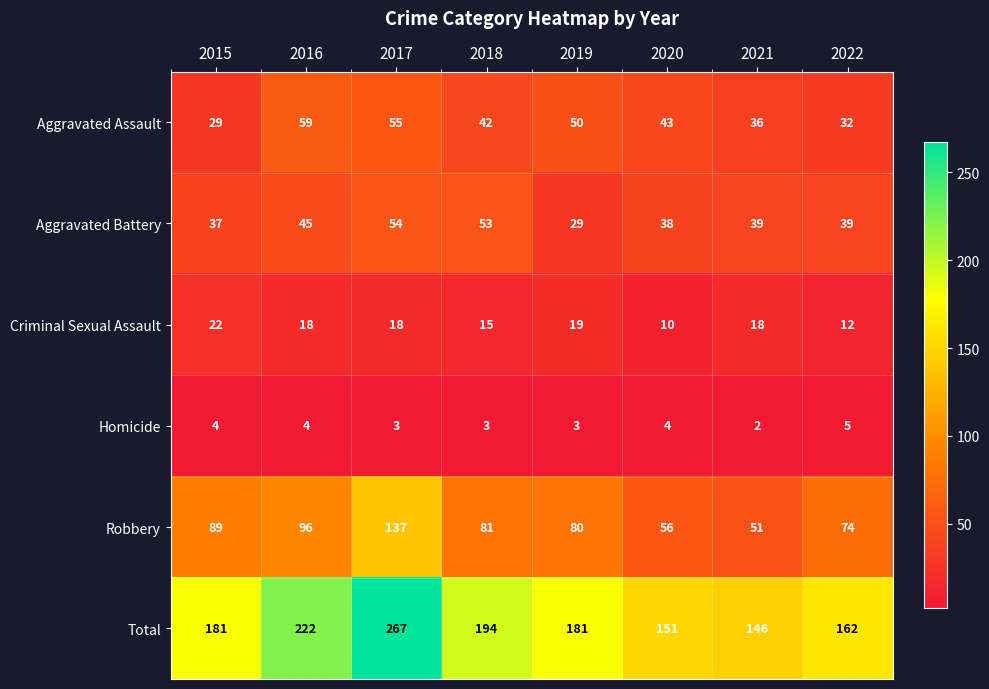

At 2017, list the series in order from largest to smallest.

Total, Robbery, Aggravated Assault, Aggravated Battery, Criminal Sexual Assault, Homicide